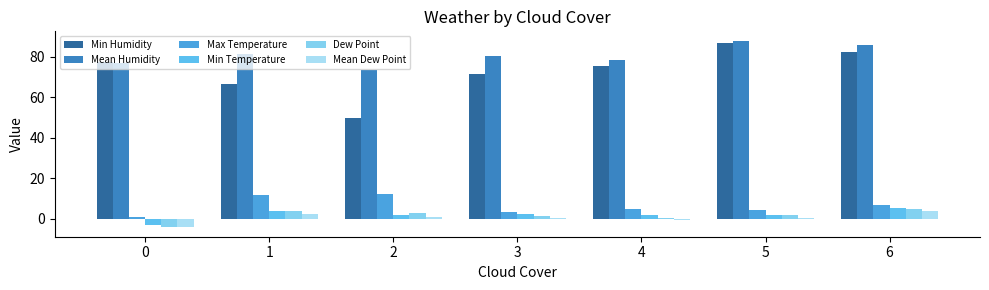

How many distinct data groups are displayed?

6